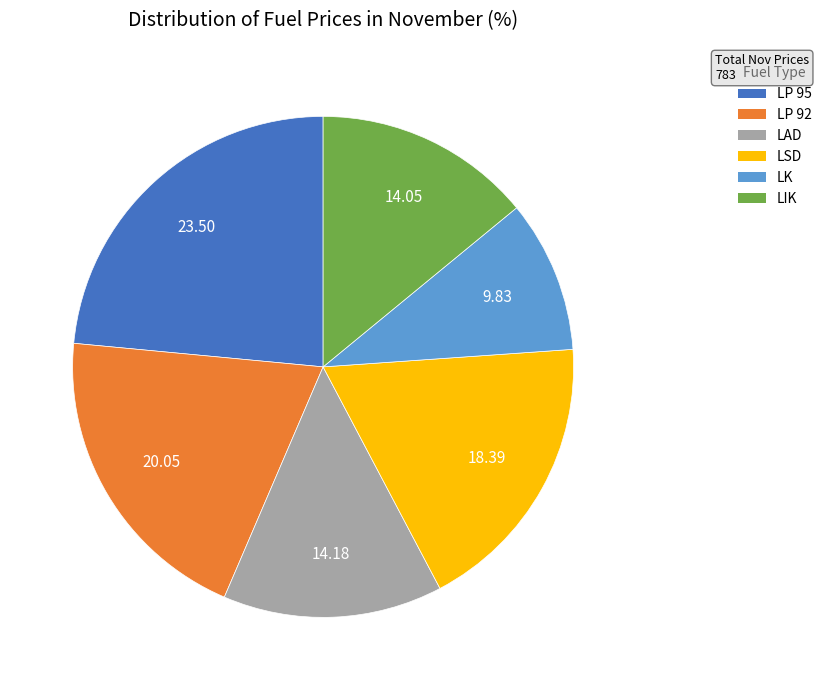

How many slices are in this pie chart?

6